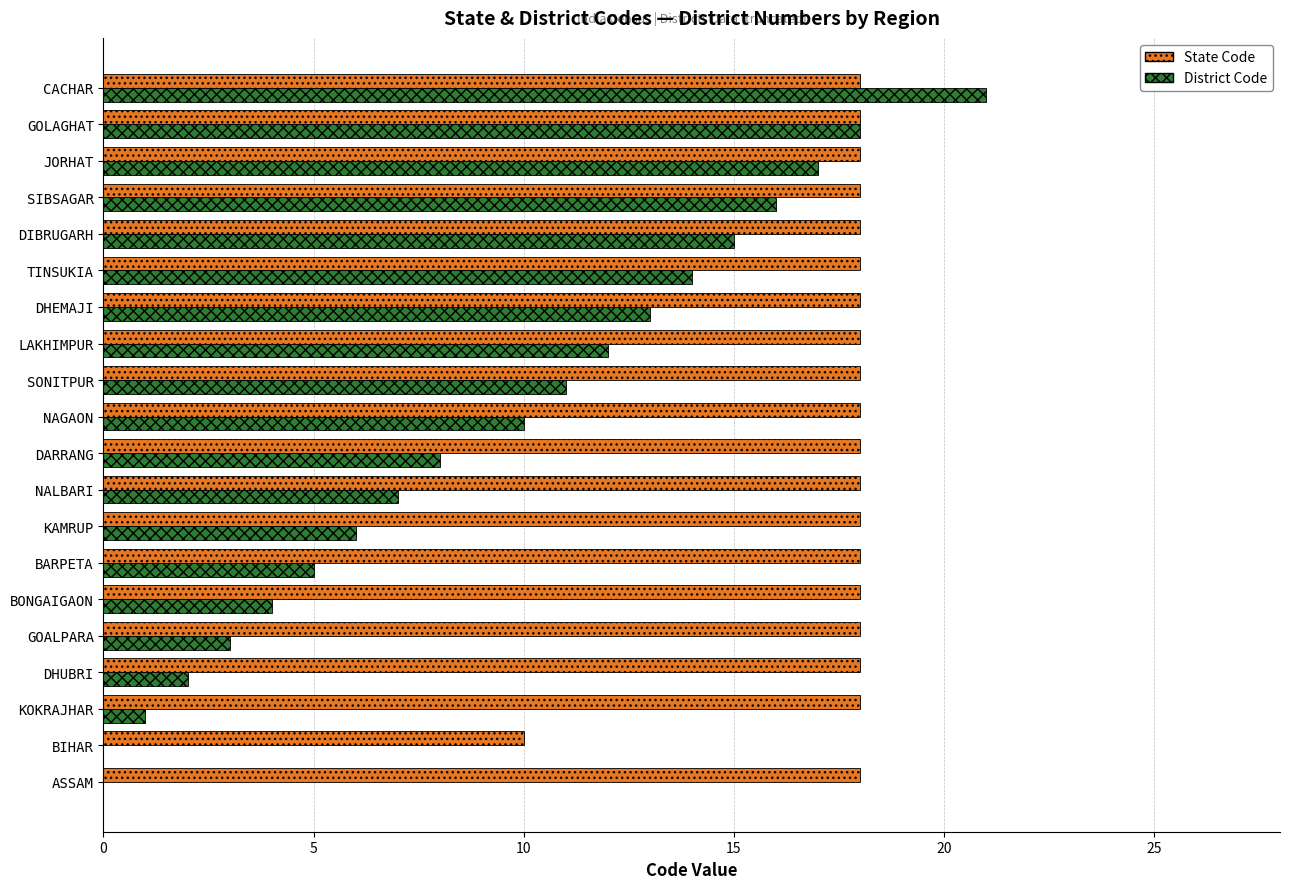

Is it true that District Code equals 12 at LAKHIMPUR?

True